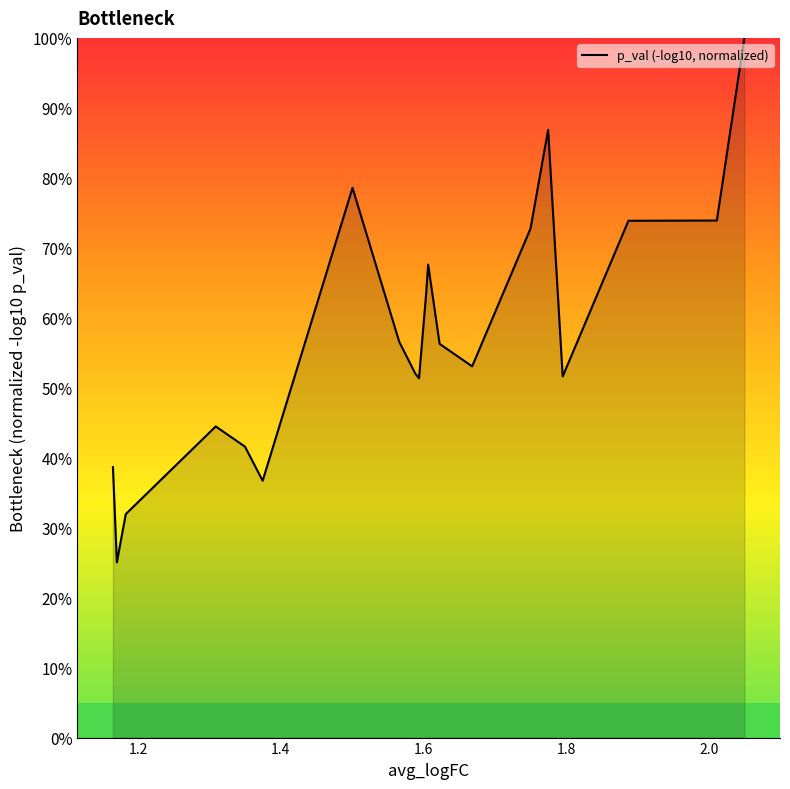

What is the difference between the maximum and minimum values?

75.0